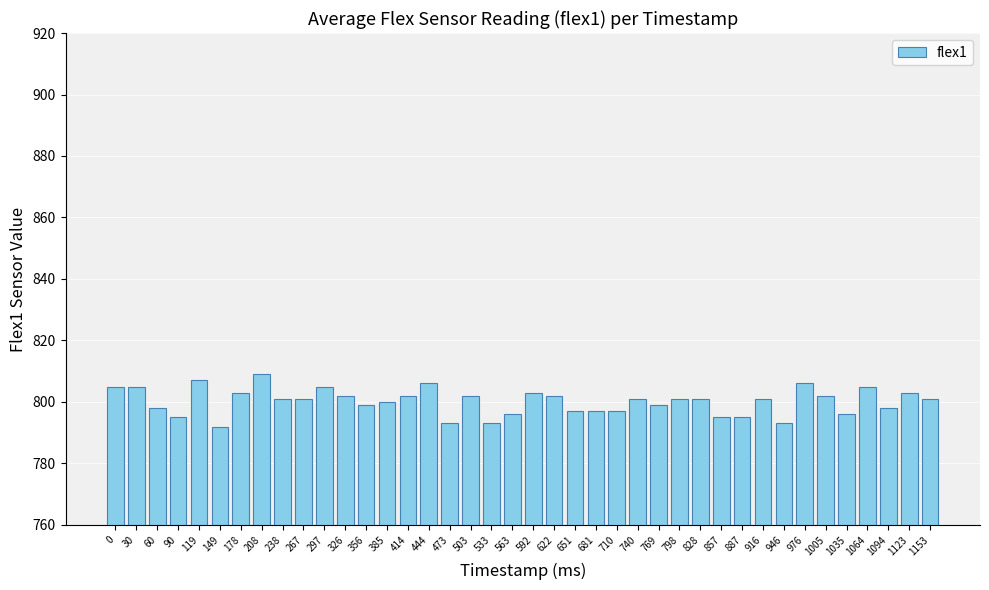

What is the average value?

800